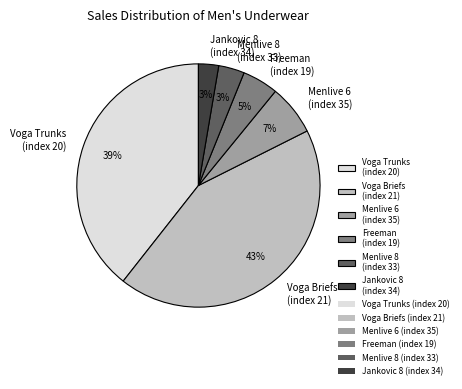

Does any single category account for the majority?

No